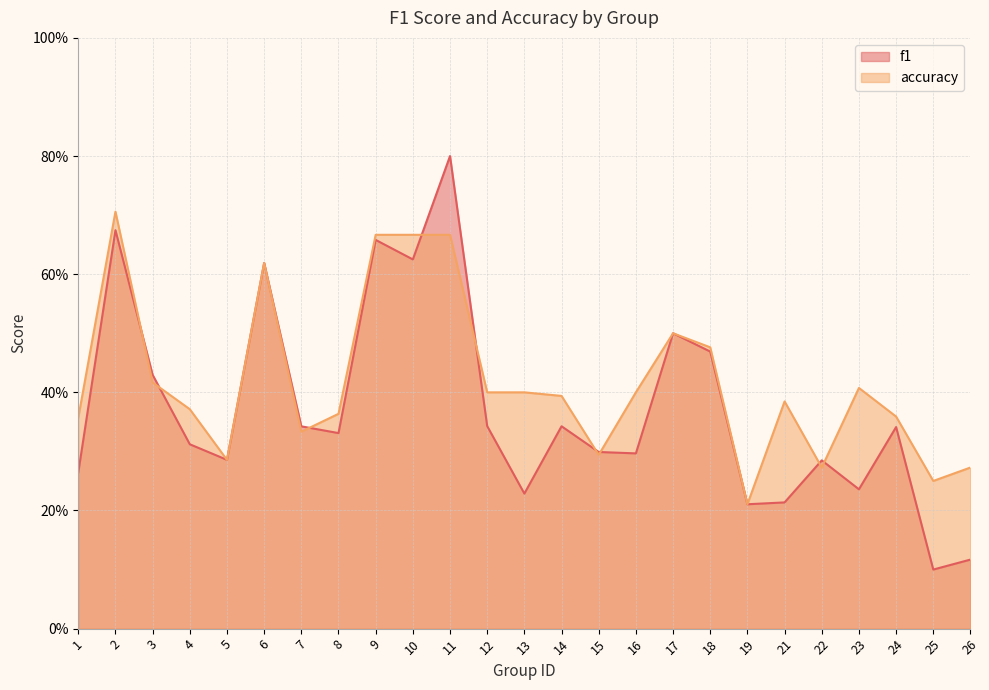

Does the chart have visible grid lines?

Yes